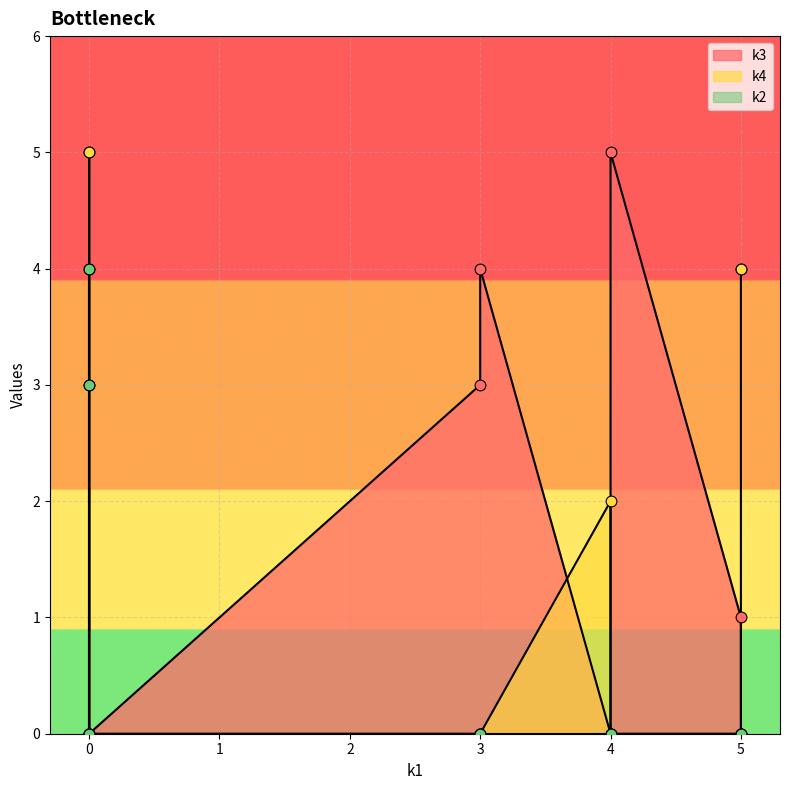

What are all the series names shown in the legend?

k3, k4, k2